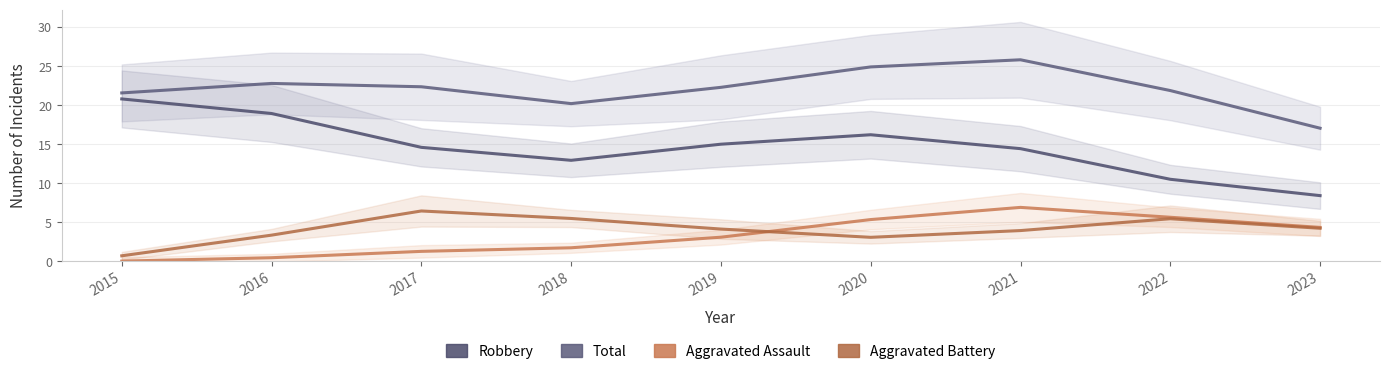

What is the spread (max minus min) of values at 2017?

21.1